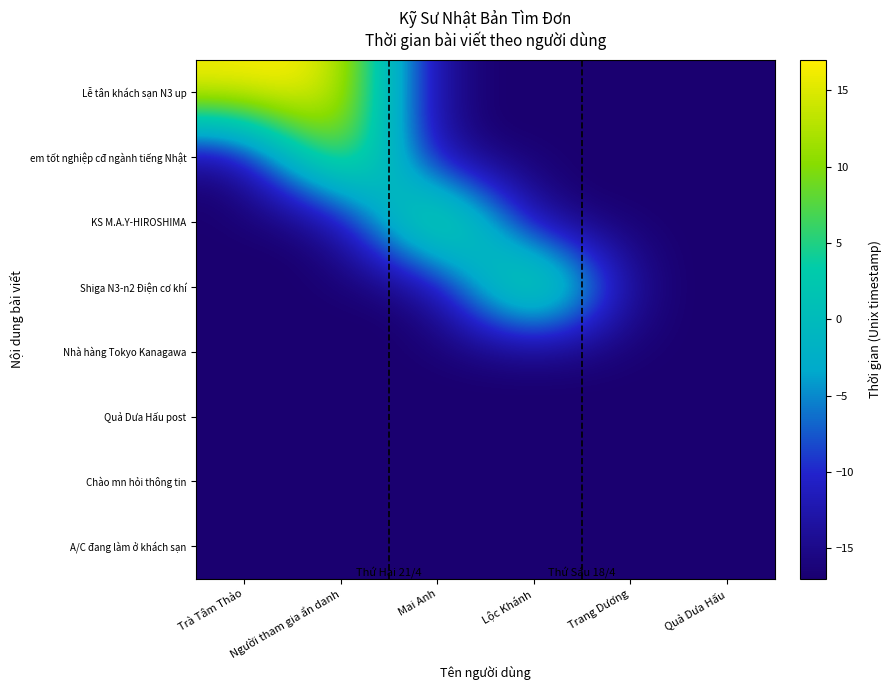

What is the total value across all series at Lộc Khánh?

-102.0